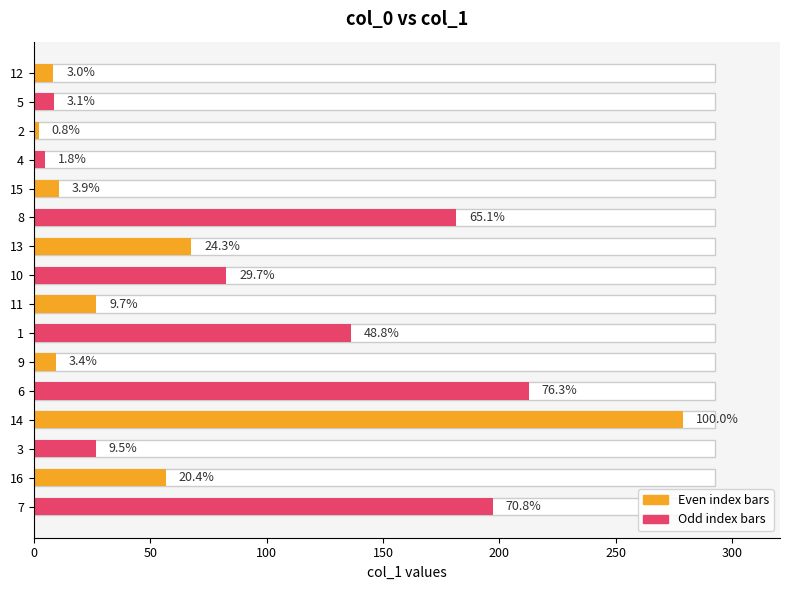

How many bars are there in total?

16